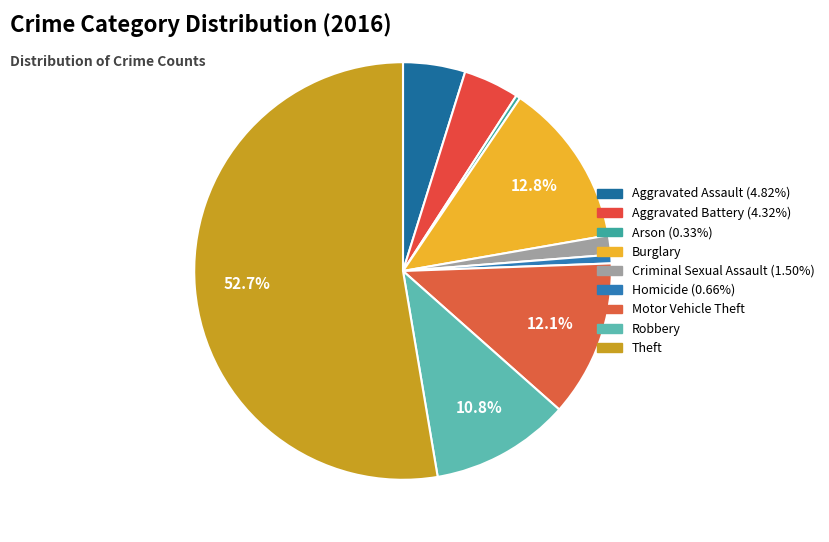

Count the number of slices in the pie.

9